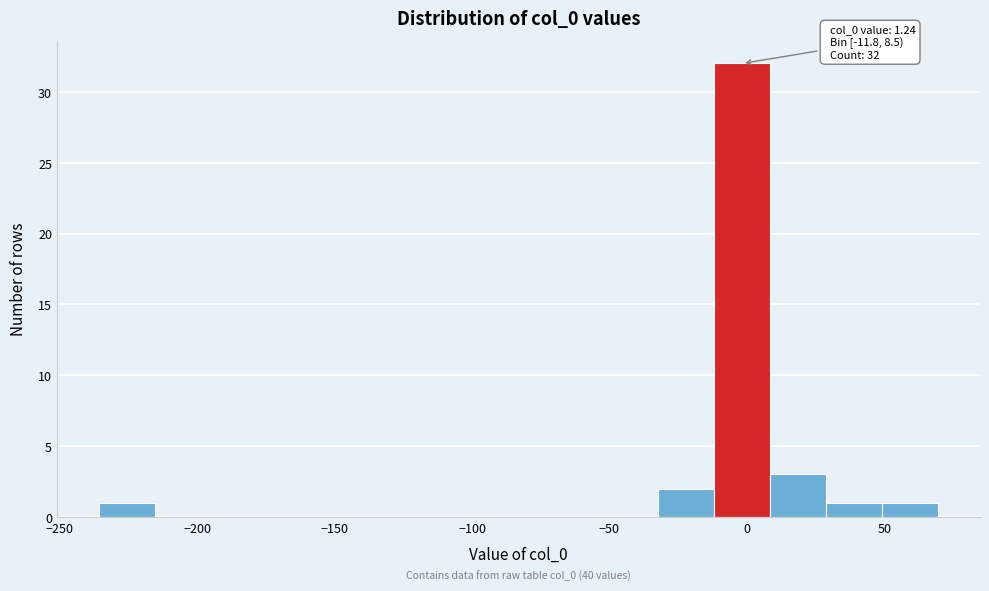

Over which range of the x-axis is the bar tallest?

-10 to 10